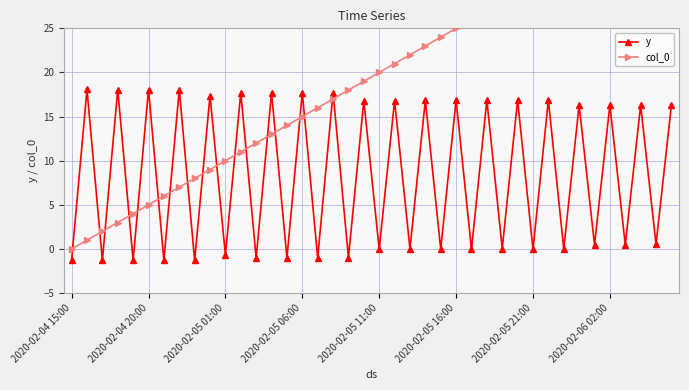

Is this an area chart (filled region under the line)?

No